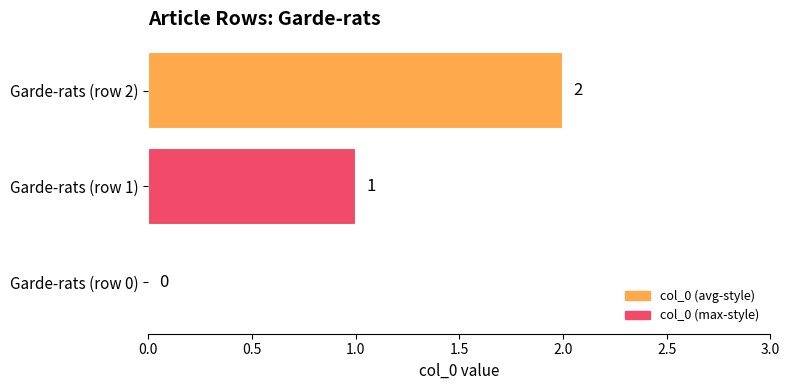

Which has a higher value, Garde-rats (row 0) or Garde-rats (row 2)?

Garde-rats (row 2)